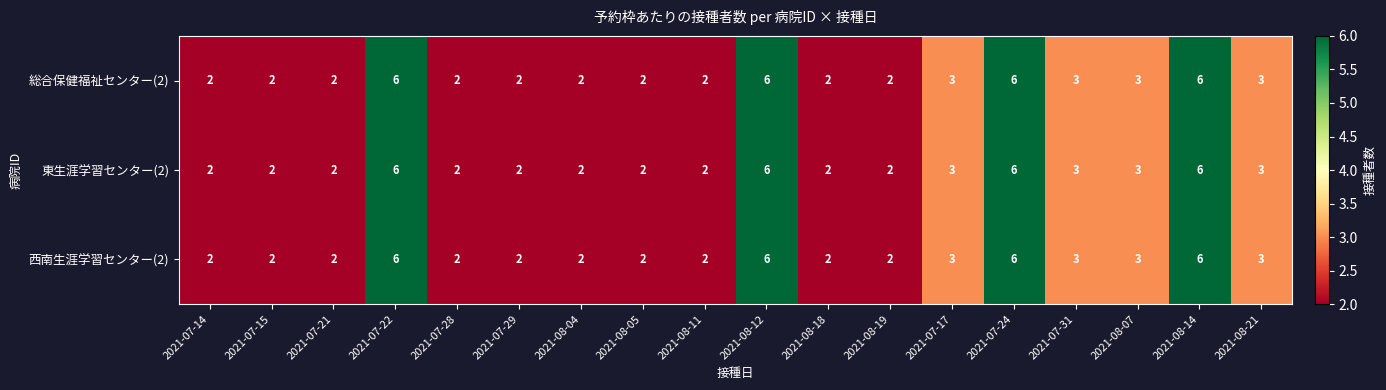

What is the total value across all series at 2021-08-11?

6